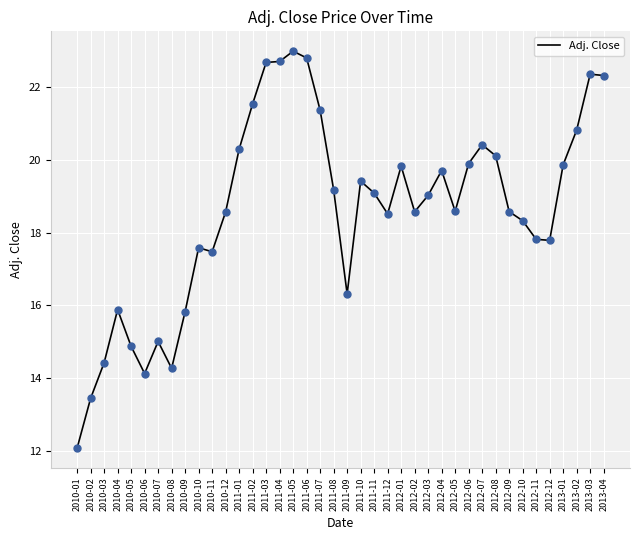

Approximately how many times larger is the value at 2011-04 compared to 2011-05?

1.0